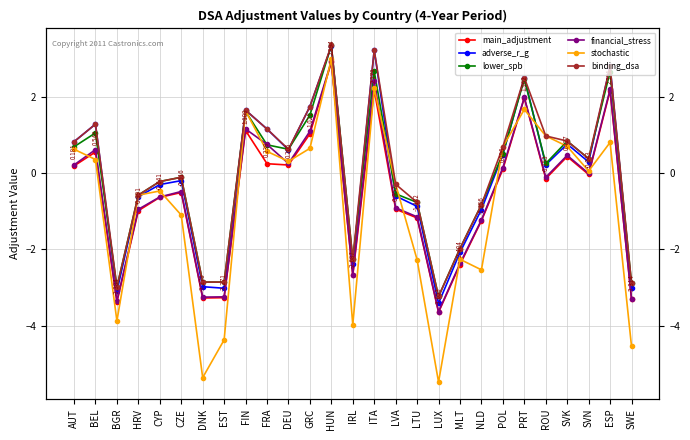

How many categories are shown in the chart?

27